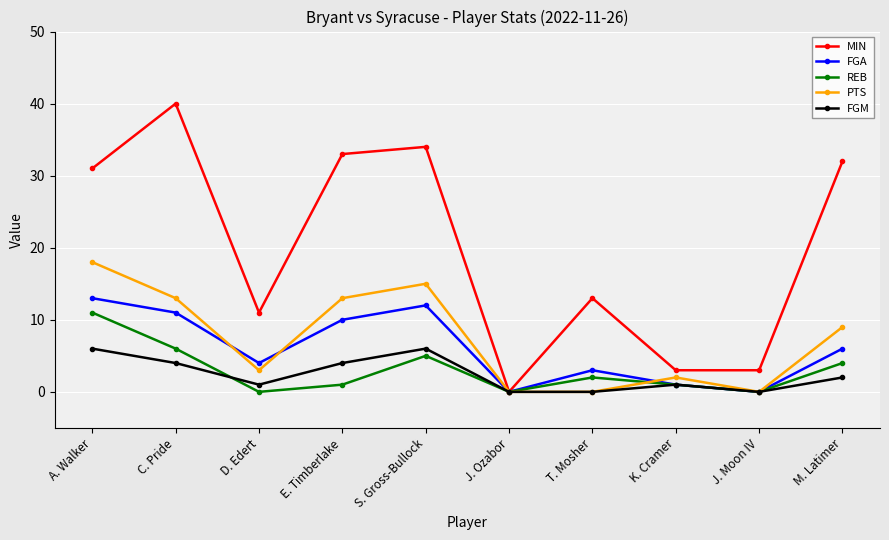

What is the sum of the MIN values at J. Ozabor and J. Moon IV?

3